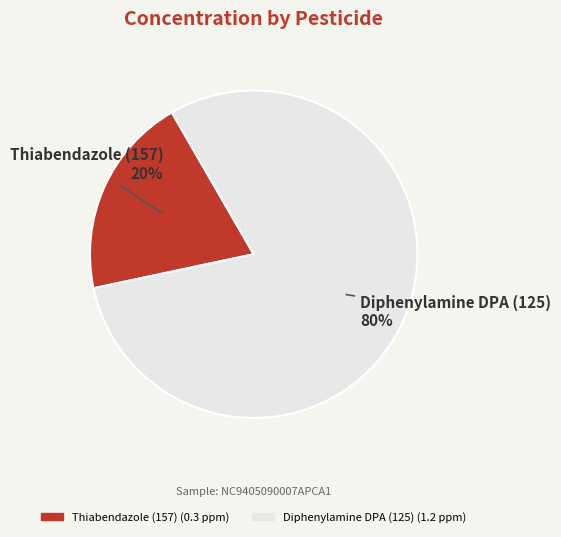

Which category has the biggest portion of the pie?

Diphenylamine DPA (125)